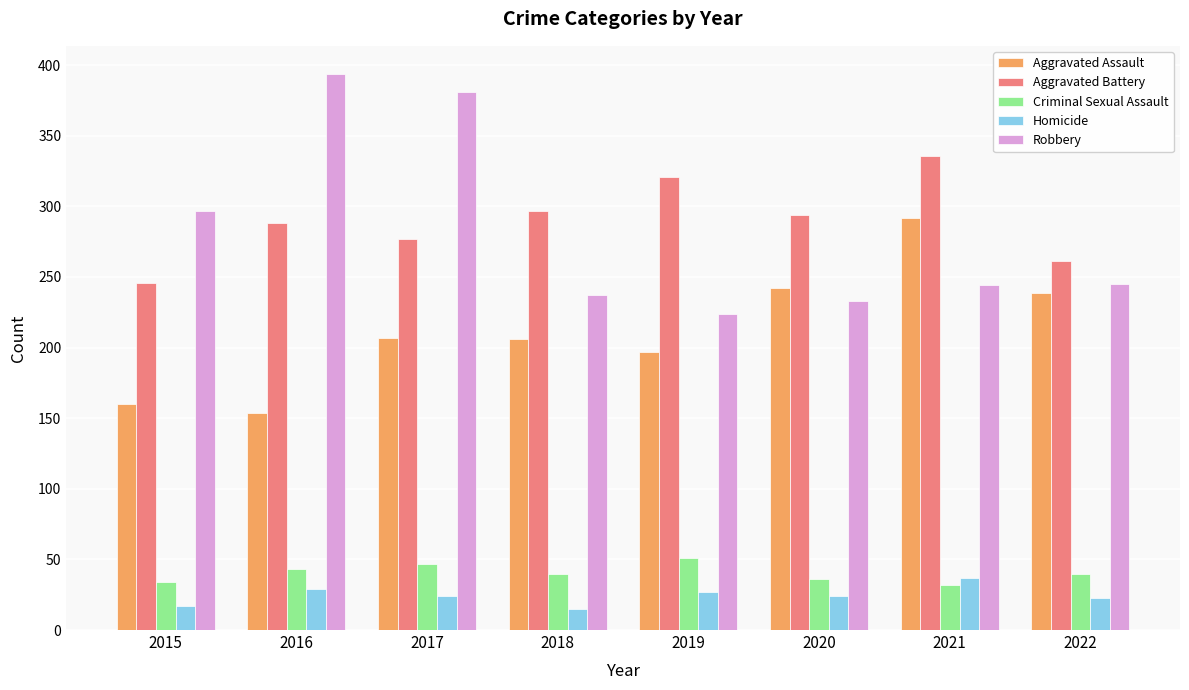

Which series changed the most between 2015 and 2016?

Robbery